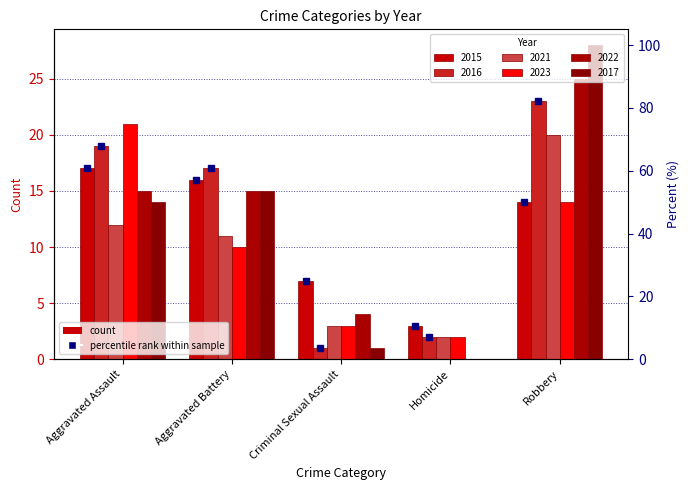

Is it true that 2015 %ile equals 57.1 at Aggravated Battery?

True